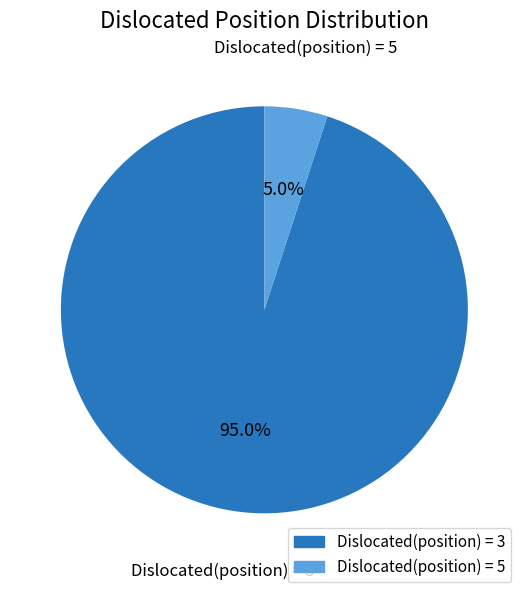

Approximately how many times larger is the value at Dislocated(position) = 3 compared to Dislocated(position) = 5?

19.0